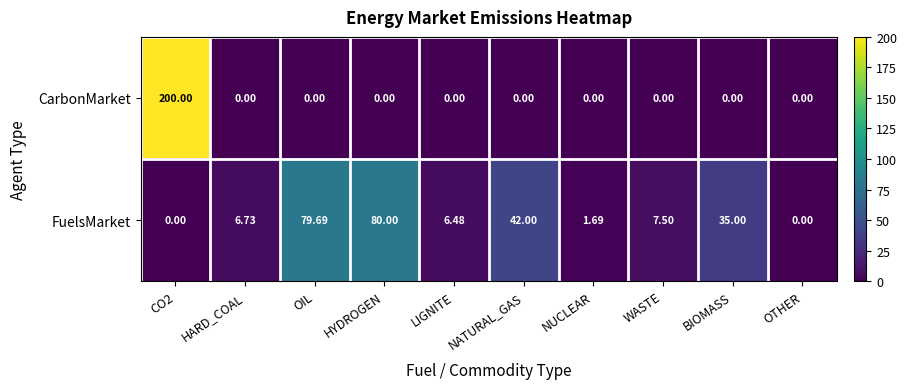

Which category has the highest value in the FuelsMarket series?

HYDROGEN